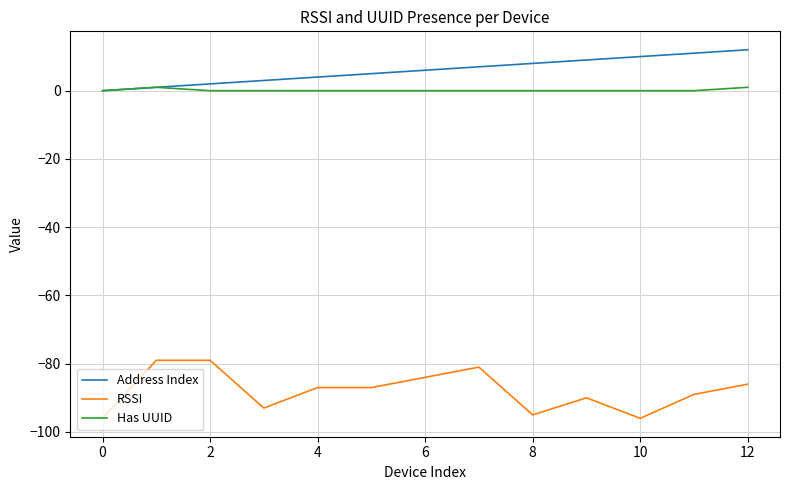

What is the minimum value shown in the chart?

-96